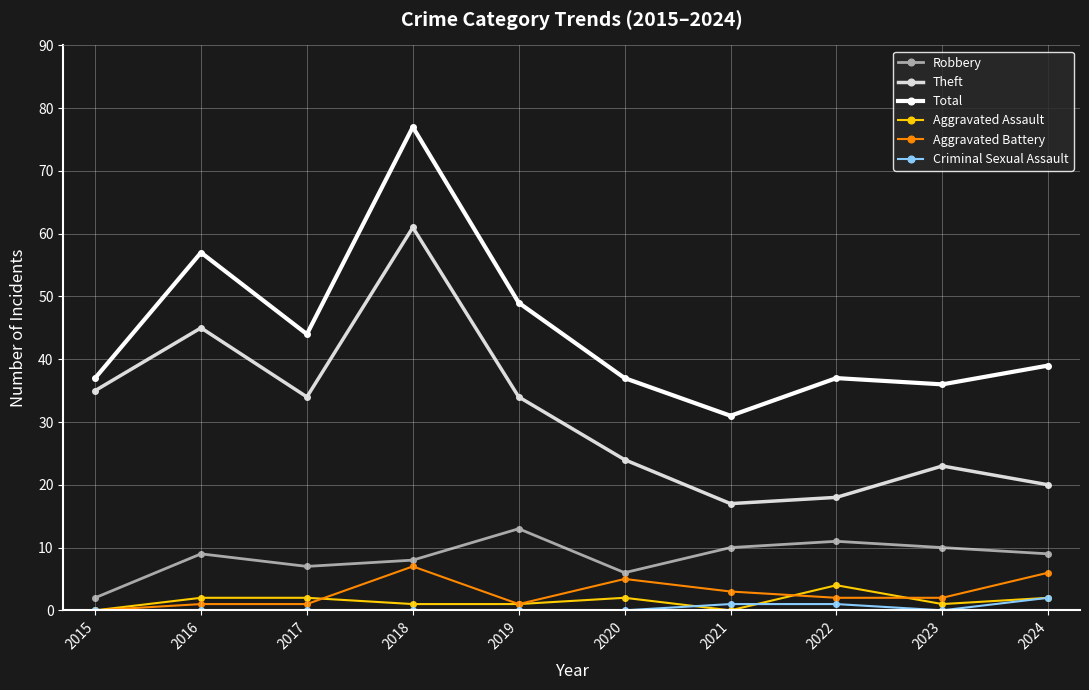

What is the difference between the Total values at 2017 and 2020?

7